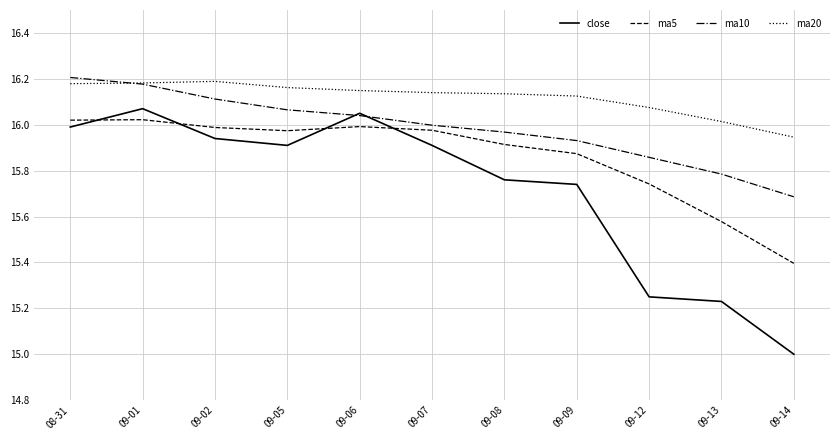

Rank the series by their maximum value, from highest to lowest.

ma10, ma20, close, ma5